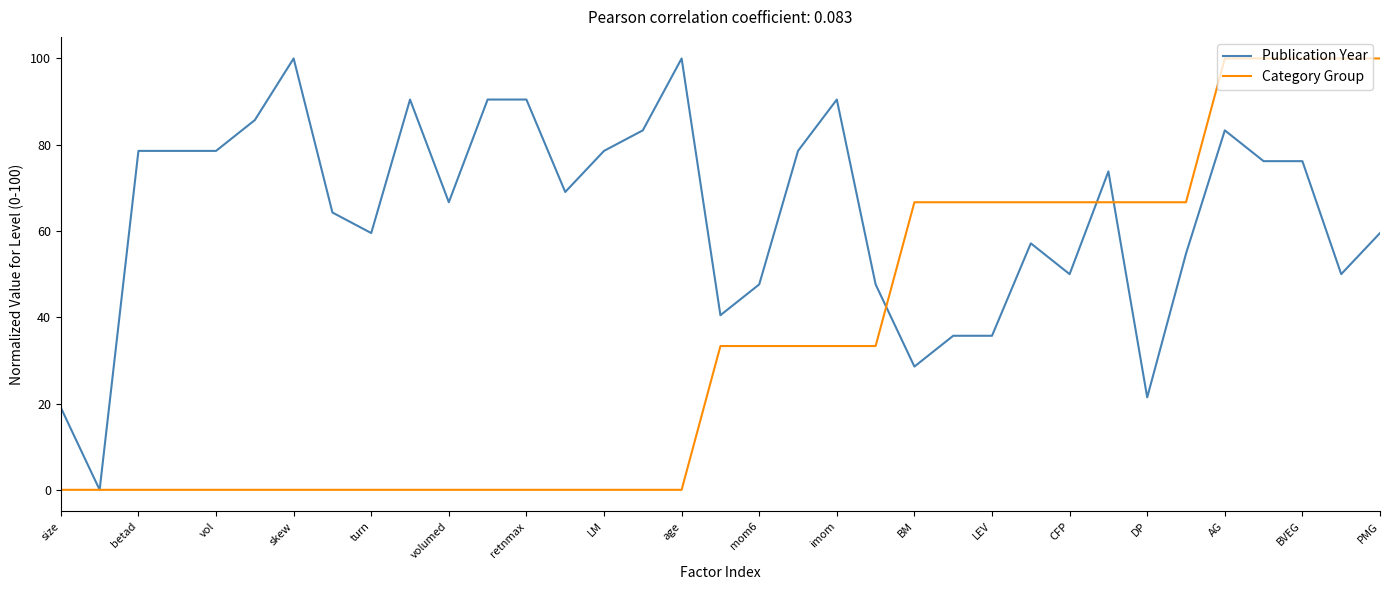

What is the maximum value for Publication Year?

100.0